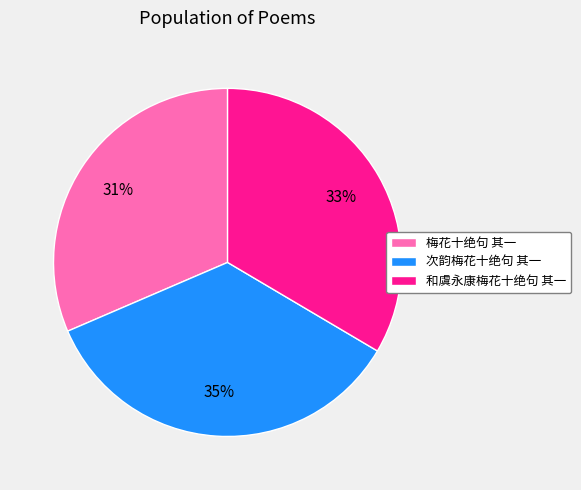

What is the largest slice in the pie chart?

次韵梅花十绝句 其一